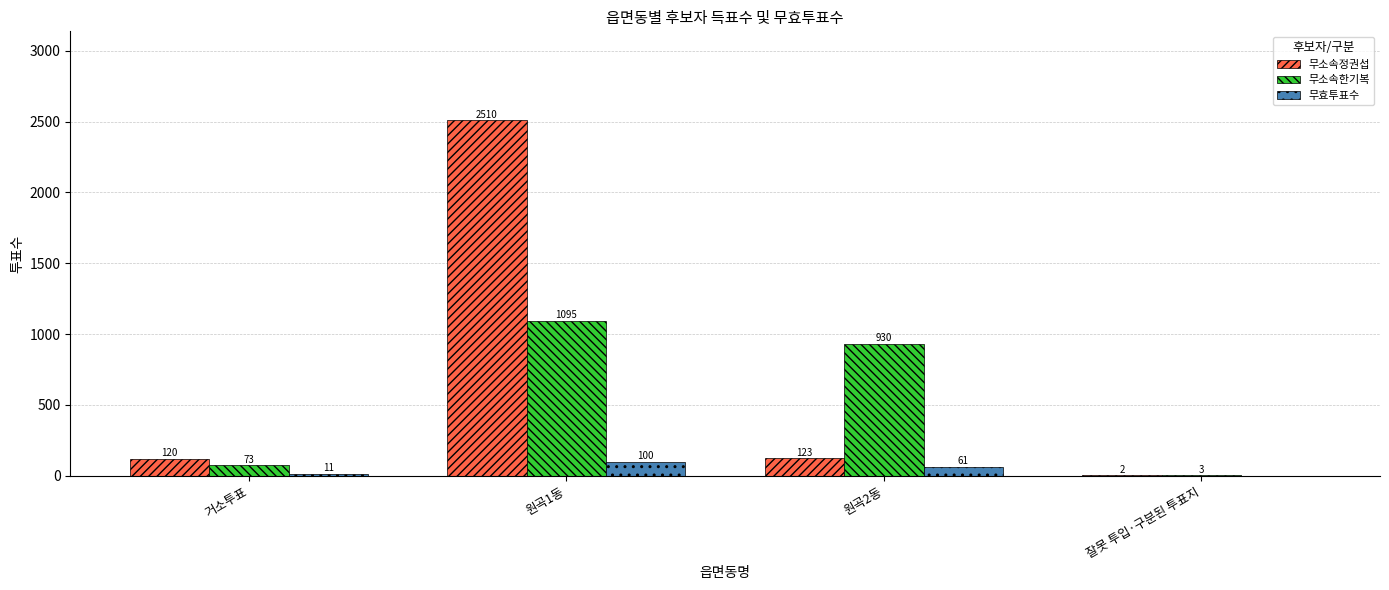

Which series has the largest total across all categories?

무소속정권섭